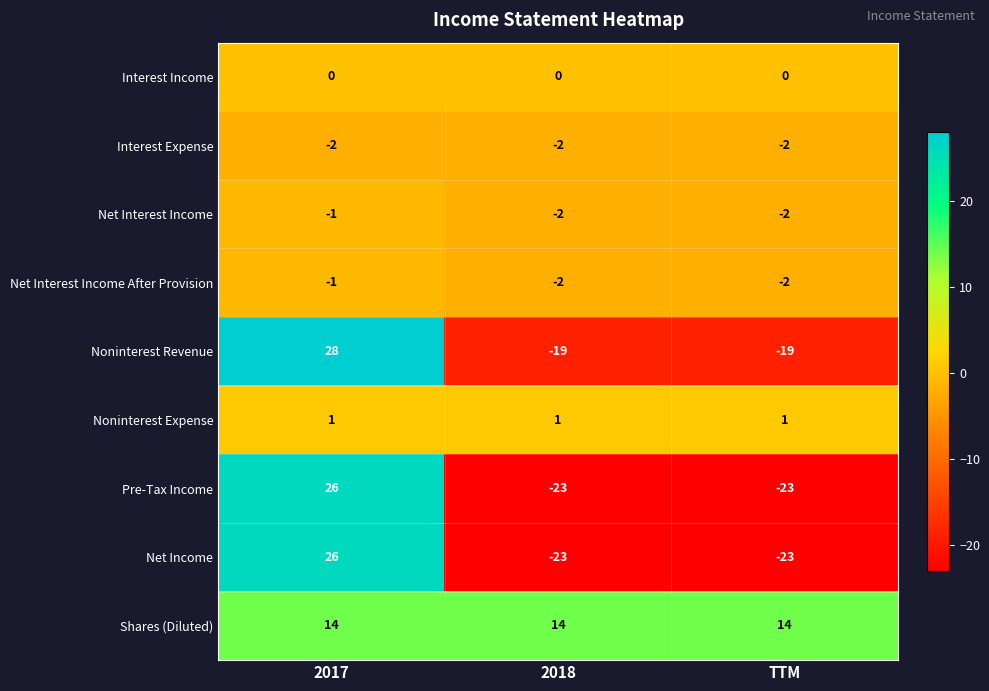

True or false: Net Income has a value of -39 at TTM.

False